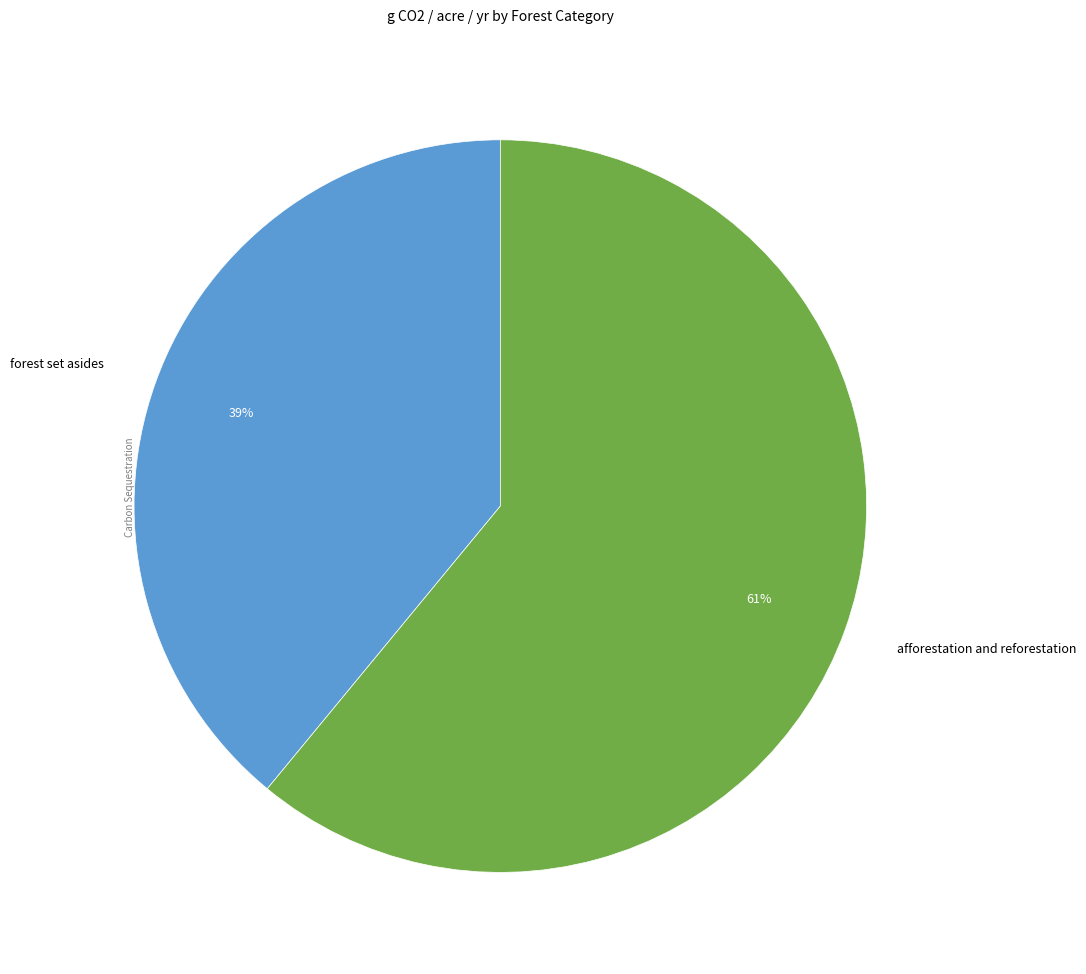

Is there any slice that represents more than half of the pie?

Yes